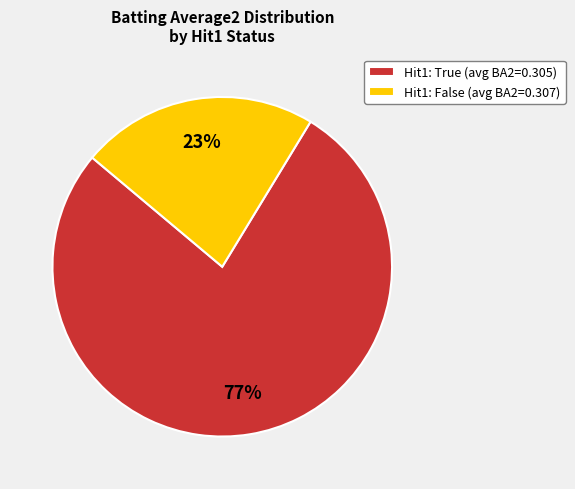

Do Hit1: False (avg BA2=0.307) and Hit1: True (avg BA2=0.305) together represent more than half of the pie?

Yes